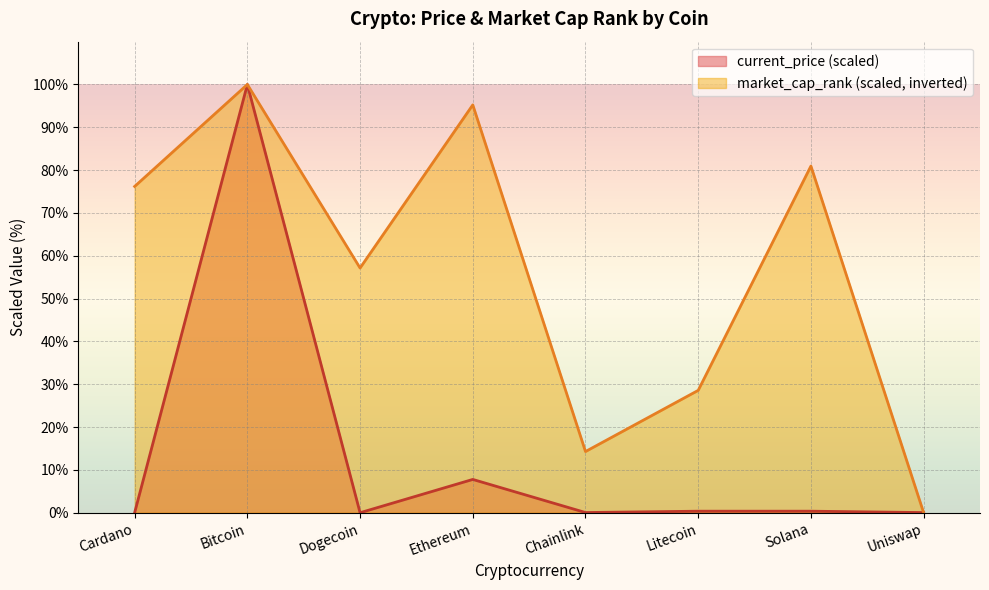

Which series has the largest range (max minus min)?

current_price